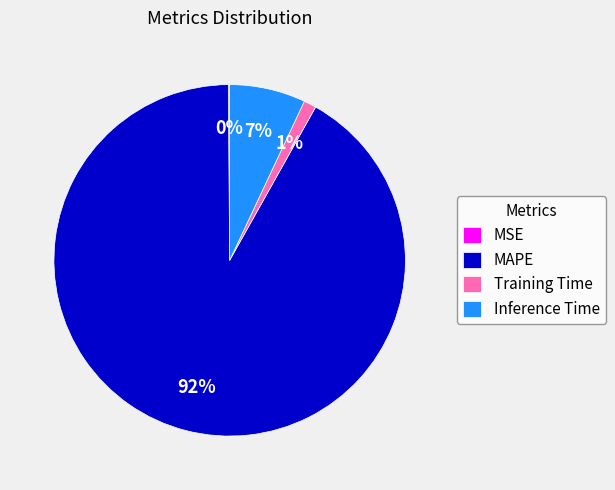

To the nearest percent, what is the difference between the largest and smallest slice percentages?

92%